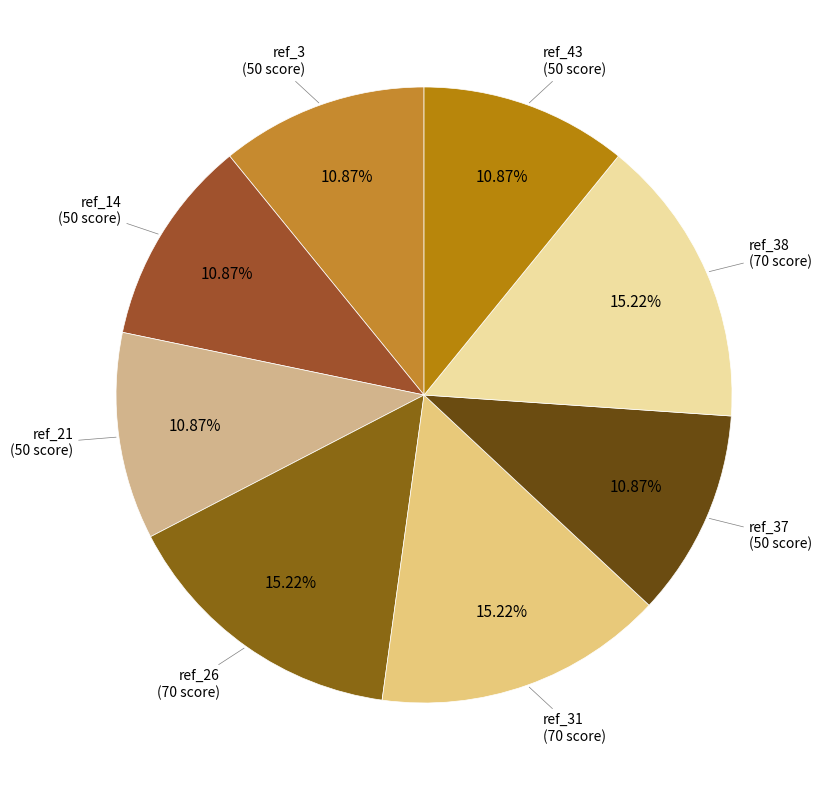

How many slices are in this pie chart?

8